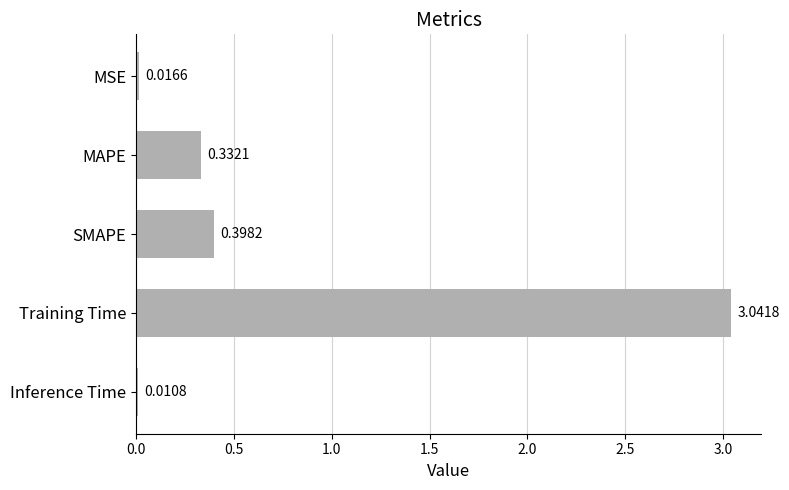

What is the sum of all values?

3.8